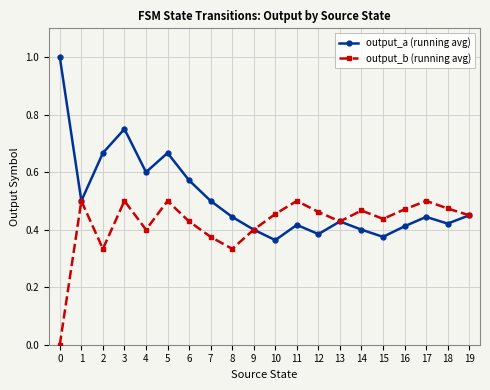

Does the chart have visible grid lines?

Yes